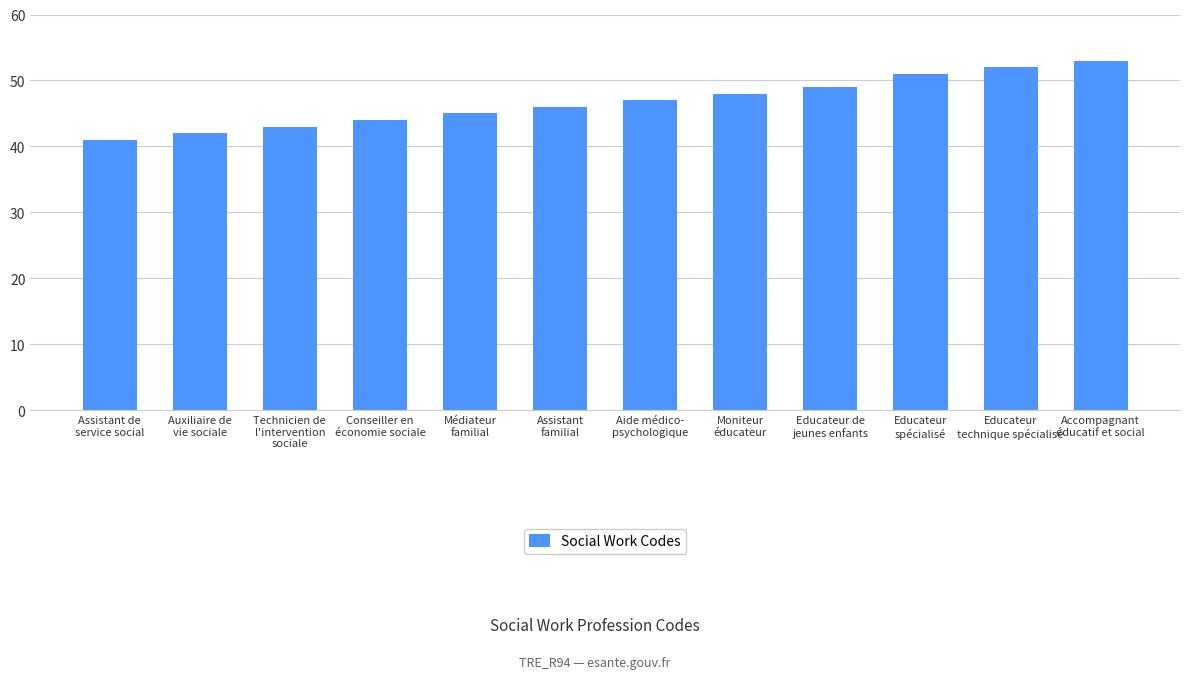

Where is the data nearest to the value 47?

Aide médico-
psychologique